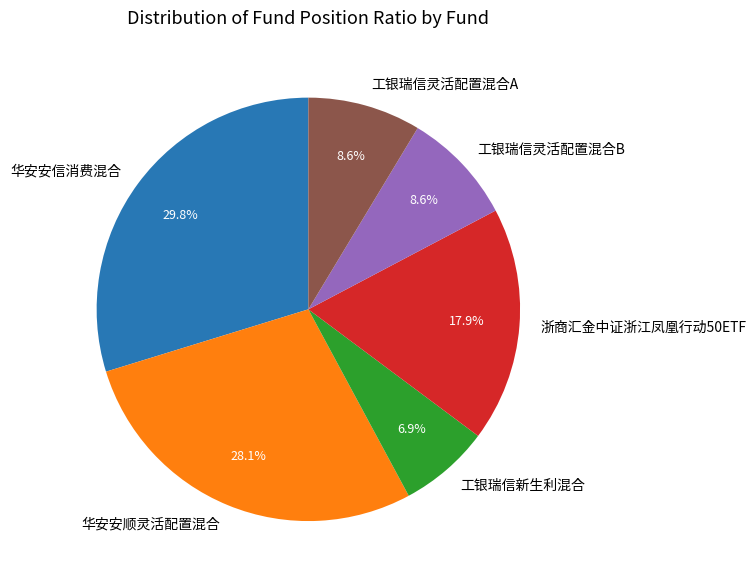

What percentage is the 工银瑞信灵活配置混合B slice, to the nearest percent?

9%